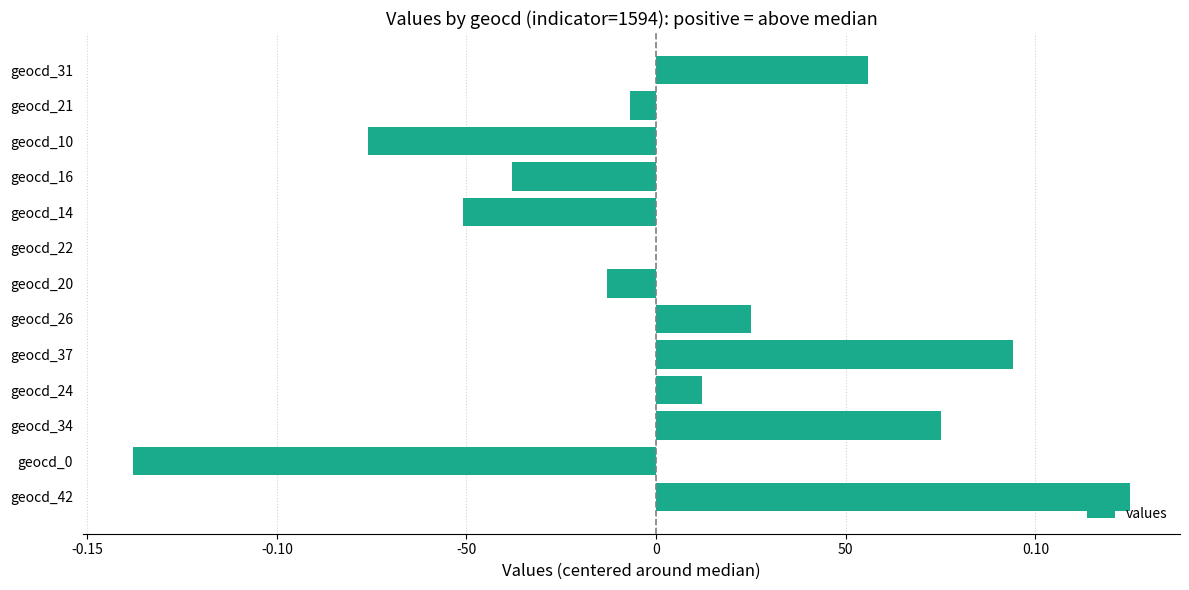

Are the bars horizontal?

Yes